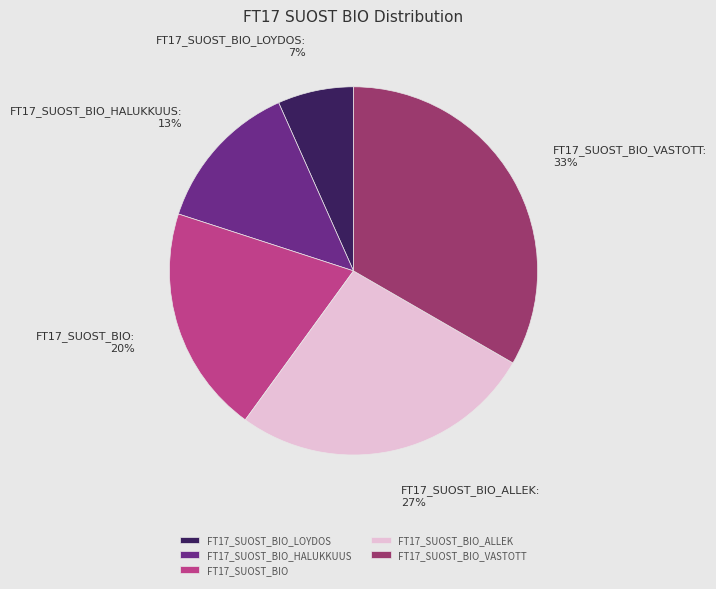

How many slices are in this pie chart?

5